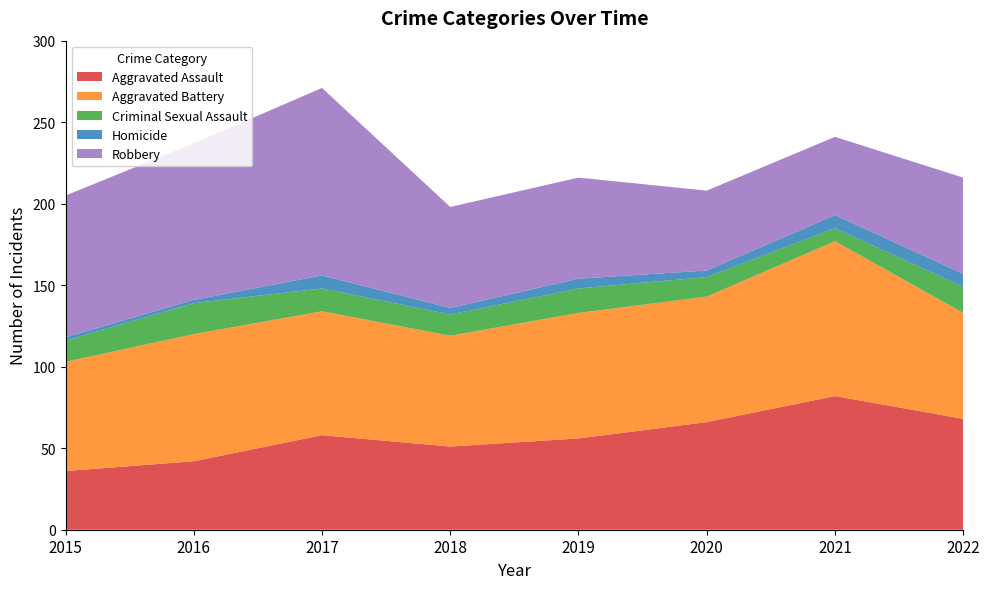

Reading left to right, extract all data points from this chart.

Aggravated Assault: 36	42	58	51	56	66	82	68
Aggravated Battery: 67	78	76	68	77	77	95	65
Criminal Sexual Assault: 13	19	14	13	15	12	8	16
Homicide: 2	2	8	4	6	4	8	8
Robbery: 87	96	115	62	62	49	48	59